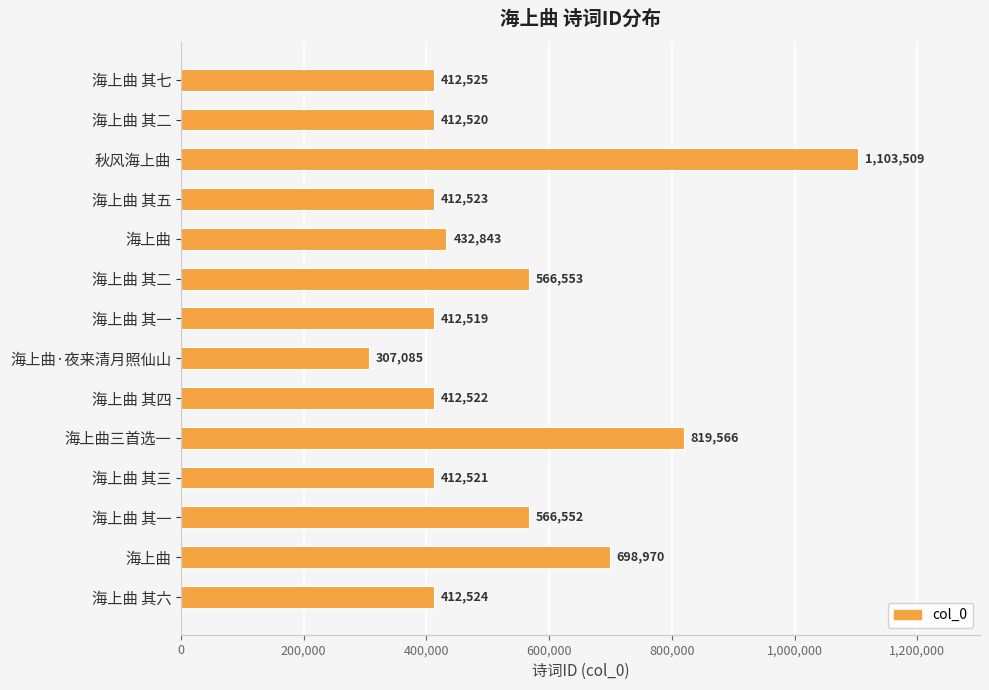

Does the chart contain any negative values?

No